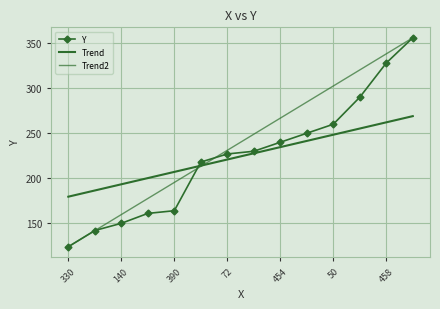

How many data points in Y are above 230?

6